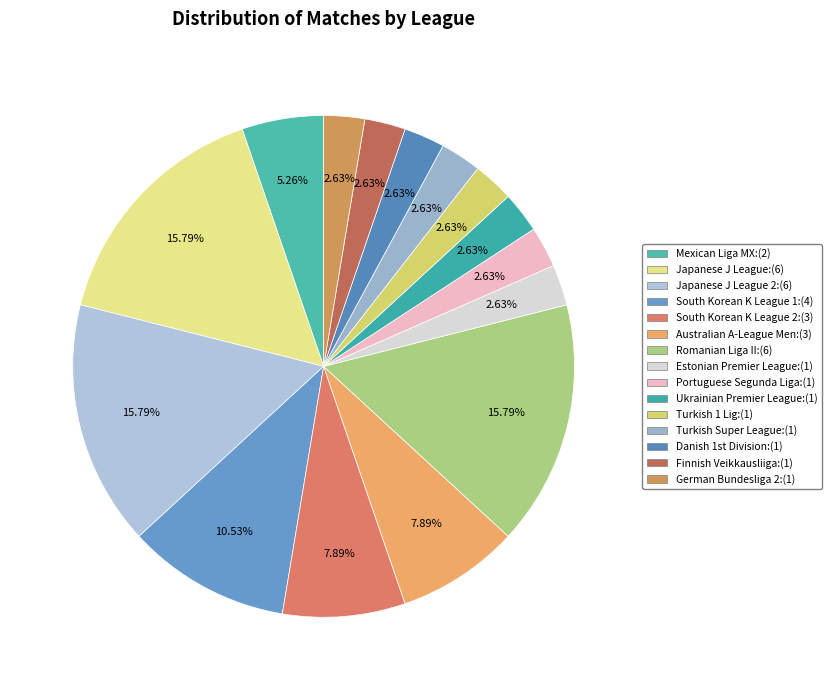

How many segments does this pie chart have?

15